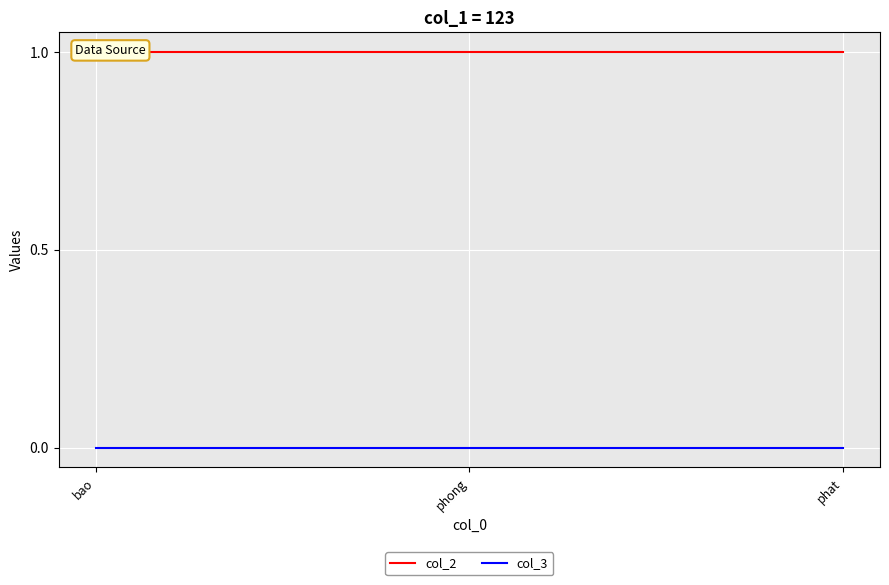

Reading left to right, list all the values displayed in this chart.

col_2: 1	1	1
col_3: 0	0	0